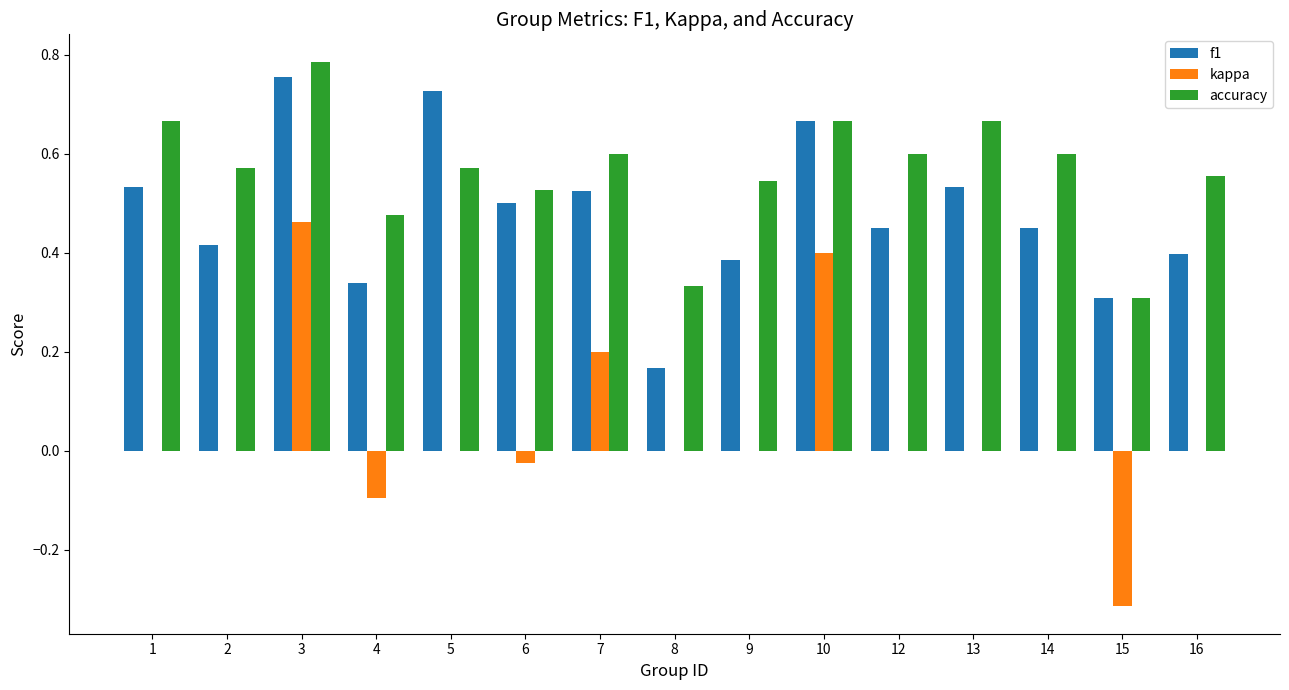

What is the sum of all f1 values?

7.1